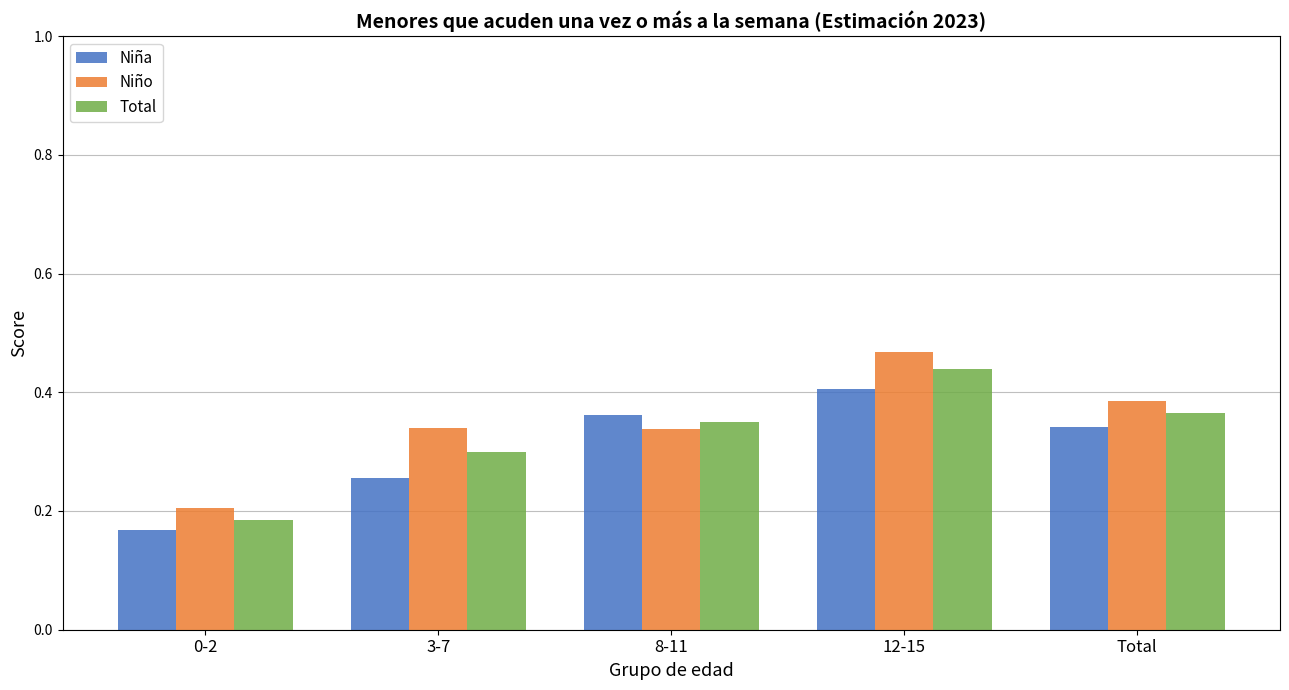

Which series has the largest range (max minus min)?

Niño